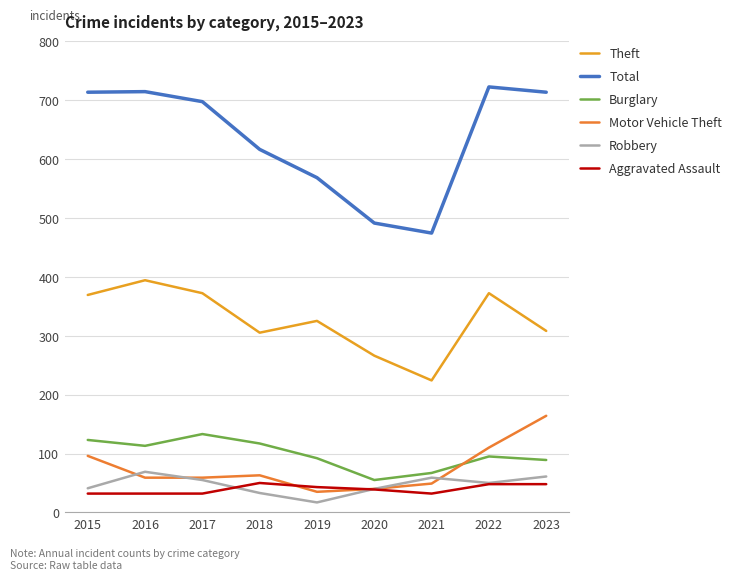

Which series has the largest total across all categories?

Total